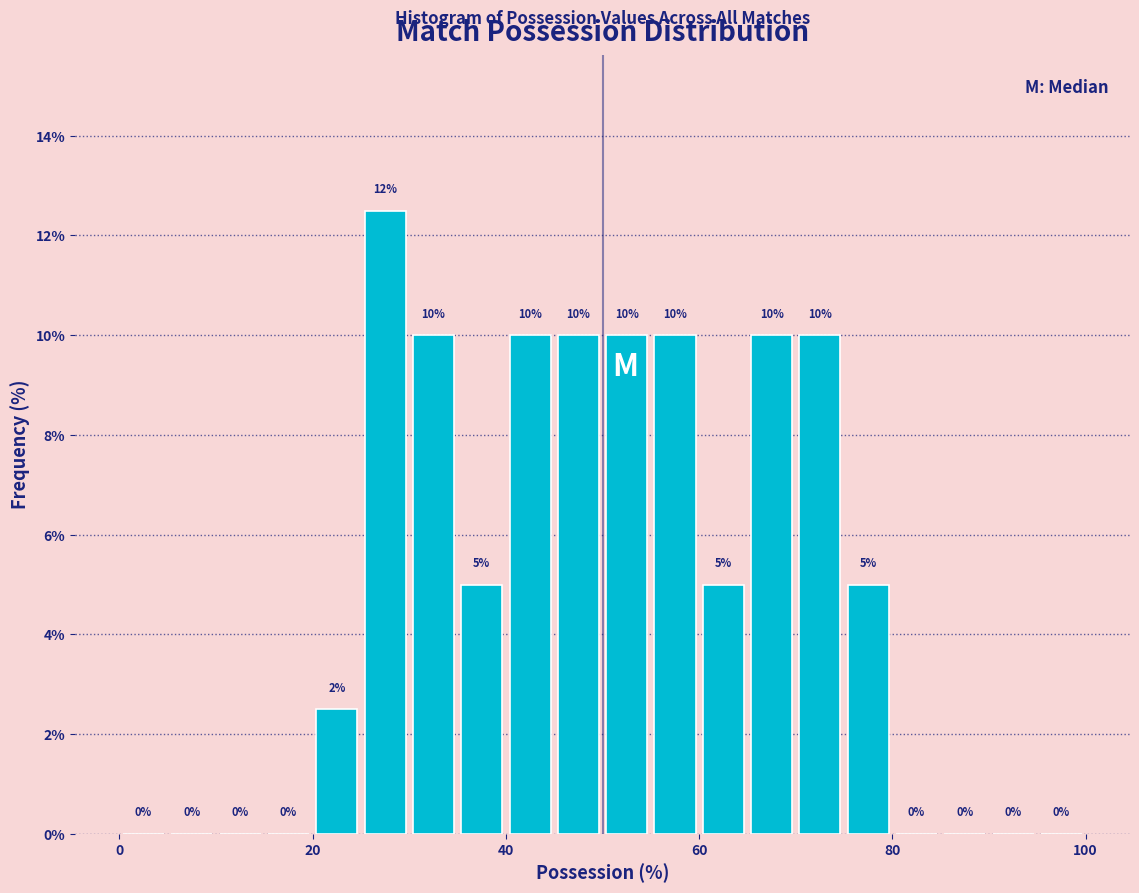

Read against the x-axis, roughly where is the centre of the tallest bar?

28